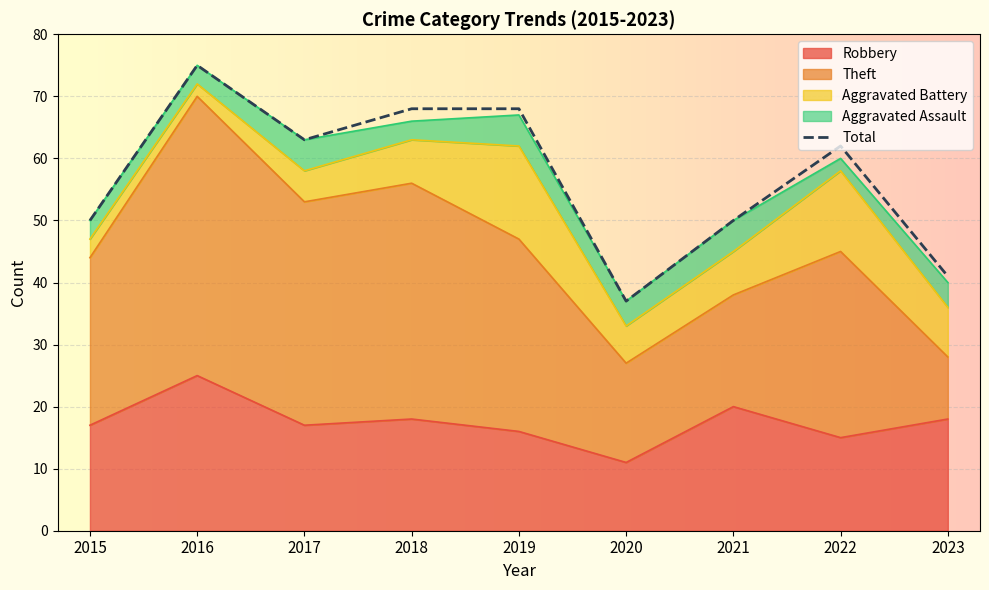

How many values in the Aggravated Battery series exceed 7?

3